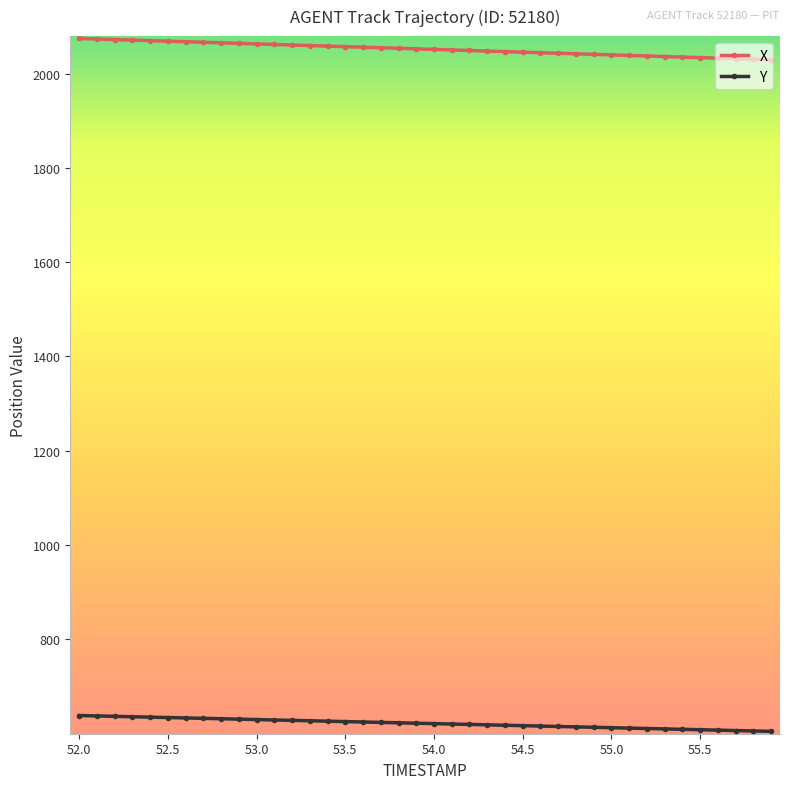

At how many categories does at least one series exceed 954?

40